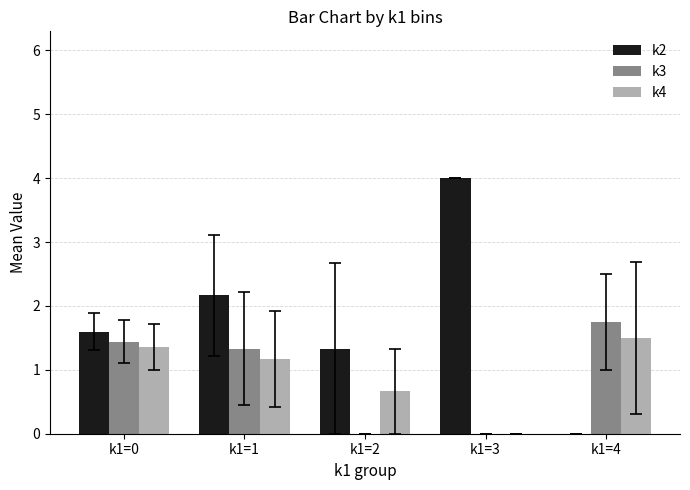

What is the average value of the k4 series?

0.9